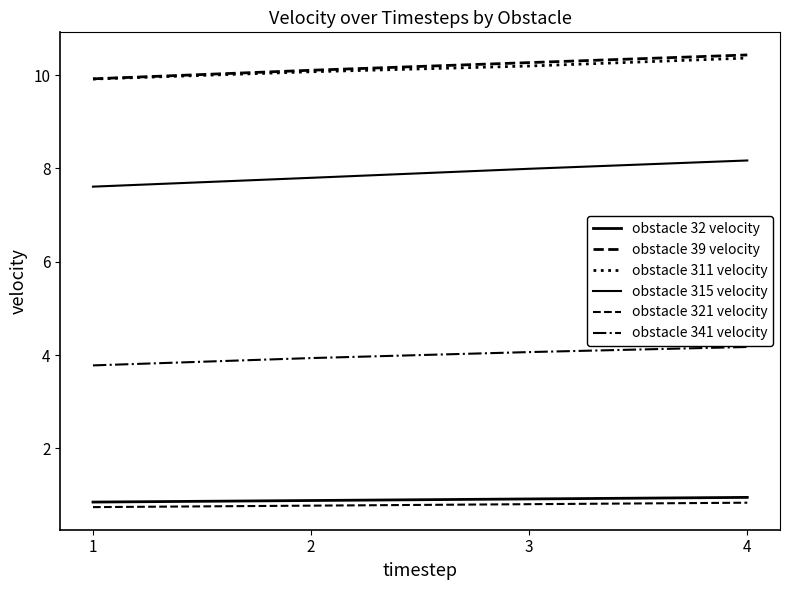

List the series in order of their peak value, highest first.

obstacle 39 velocity, obstacle 311 velocity, obstacle 315 velocity, obstacle 341 velocity, obstacle 32 velocity, obstacle 321 velocity